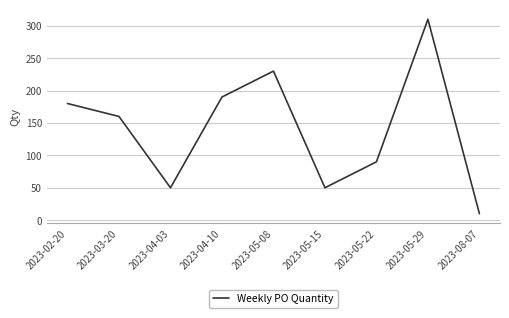

How many values are below 160?

4